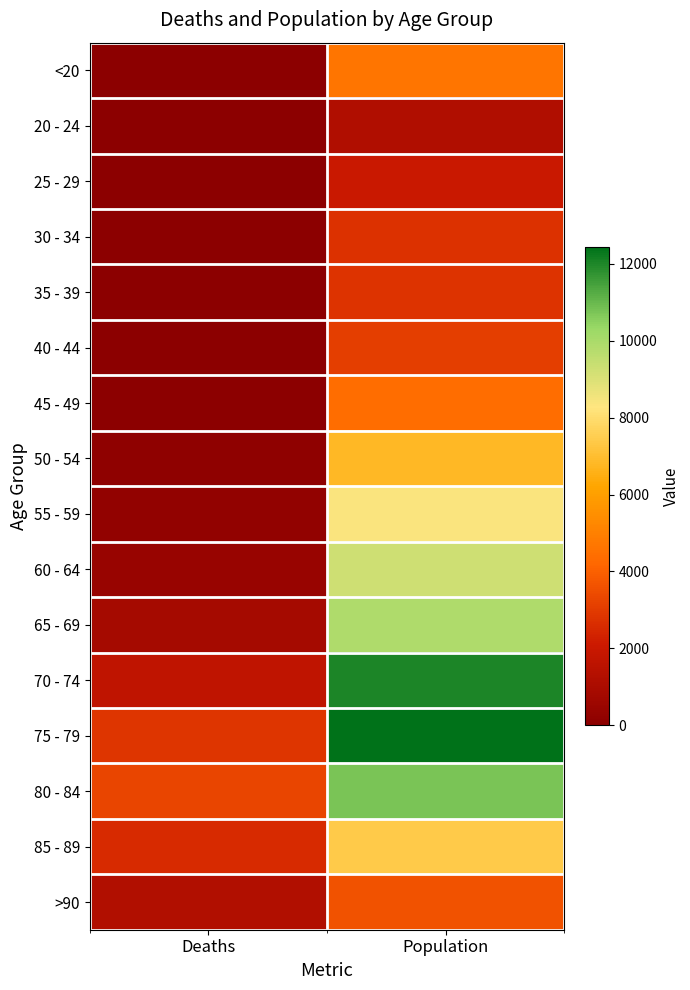

Reading left to right, extract all data points from this chart.

<20: Deaths=18	Population=4641
20 - 24: Deaths=4	Population=1191
25 - 29: Deaths=3	Population=2038
30 - 34: Deaths=17	Population=2765
35 - 39: Deaths=18	Population=2814
40 - 44: Deaths=24	Population=3078
45 - 49: Deaths=47	Population=4396
50 - 54: Deaths=126	Population=6803
55 - 59: Deaths=227	Population=8400
60 - 64: Deaths=426	Population=9236
65 - 69: Deaths=850	Population=9883
70 - 74: Deaths=1690	Population=12018
75 - 79: Deaths=2848	Population=12434
80 - 84: Deaths=3273	Population=10764
85 - 89: Deaths=2548	Population=7417
>90: Deaths=1224	Population=3604